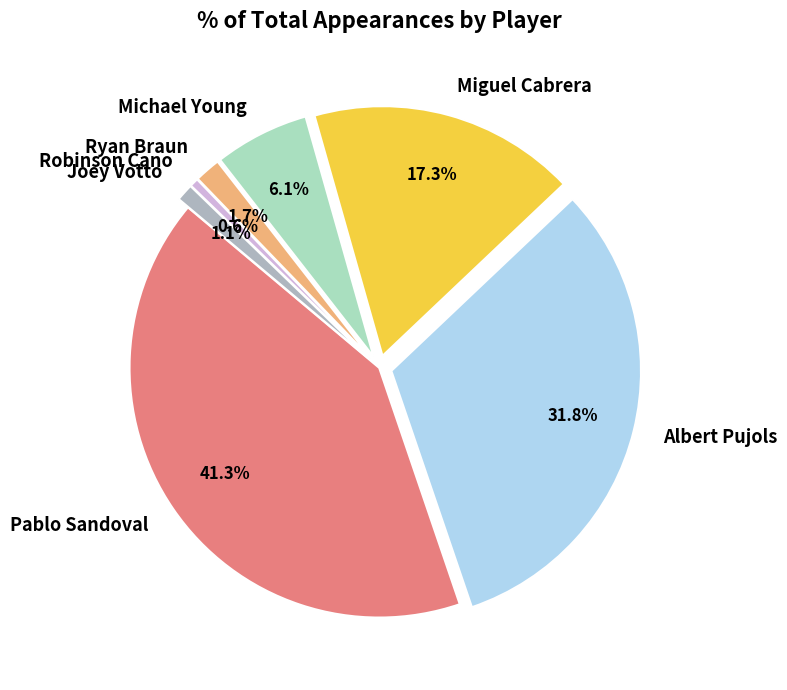

Which slice is the largest?

Pablo Sandoval